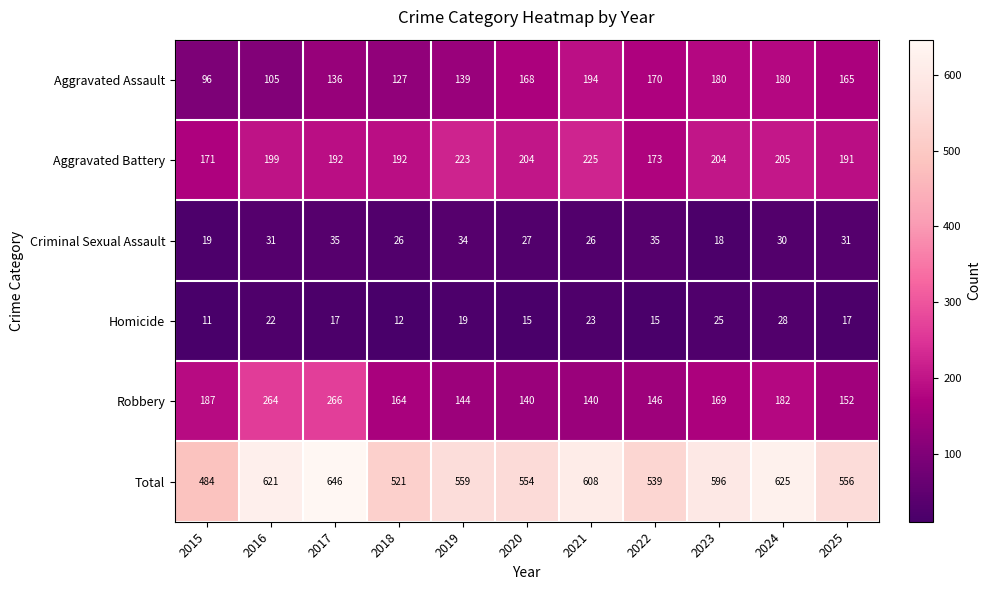

What is the difference between the Aggravated Battery values at 2018 and 2015?

21